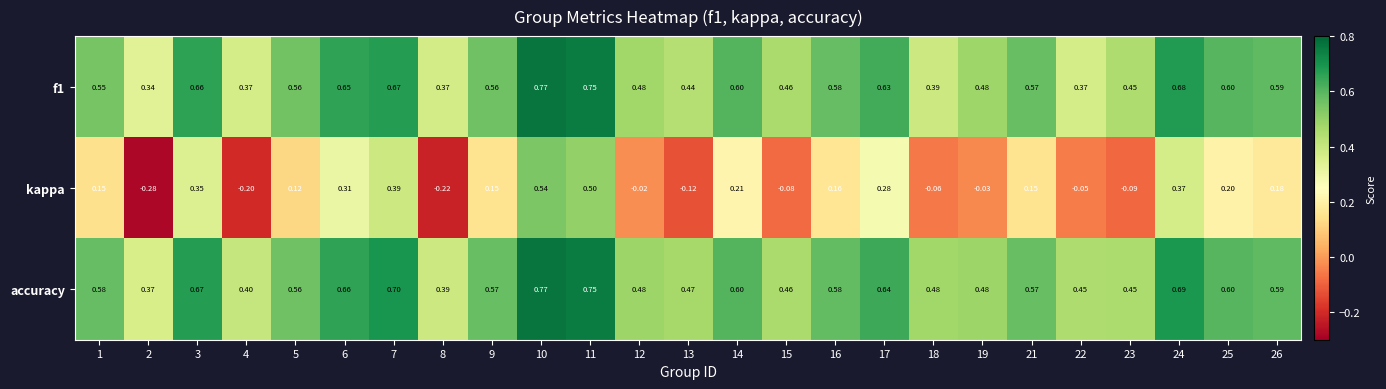

Which series has the largest range (max minus min)?

kappa